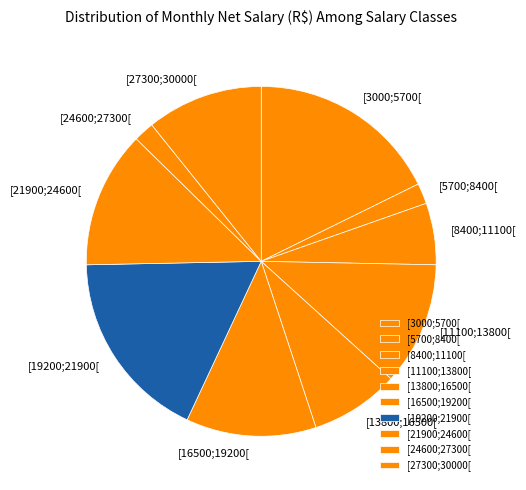

Is the sum of [24600;27300[ and [16500;19200[ greater than half?

No